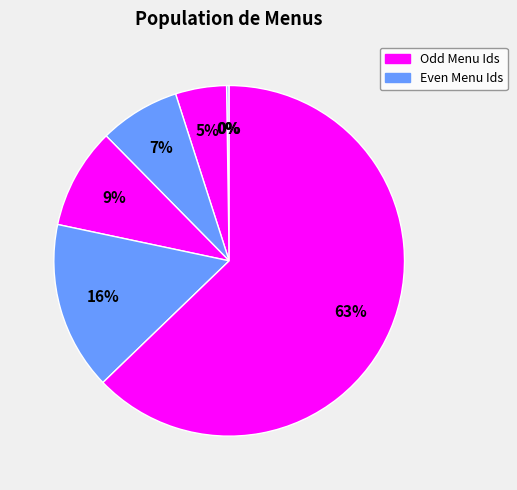

How many segments does this pie chart have?

7